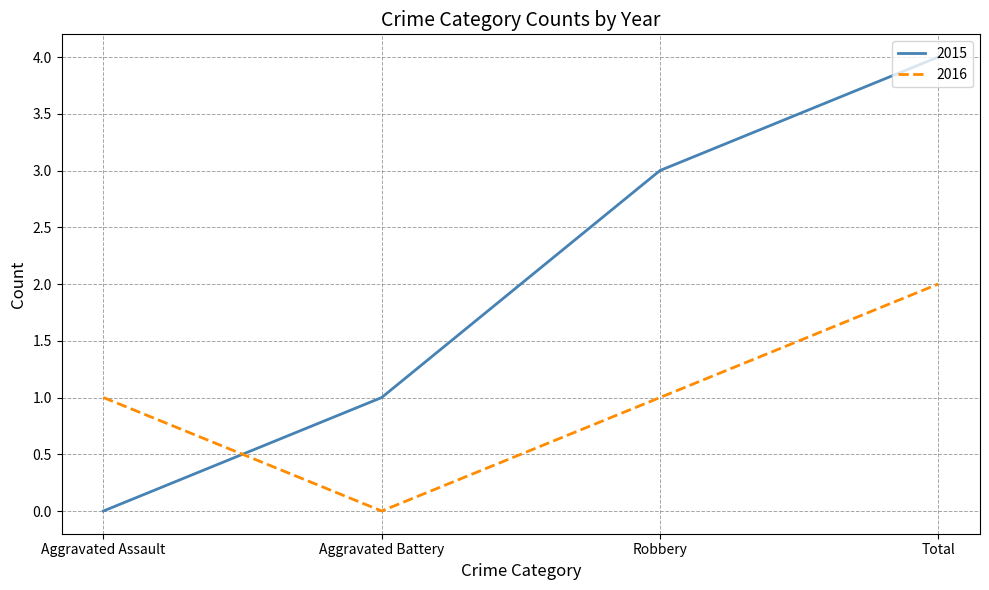

What position from the left is Aggravated Battery?

2